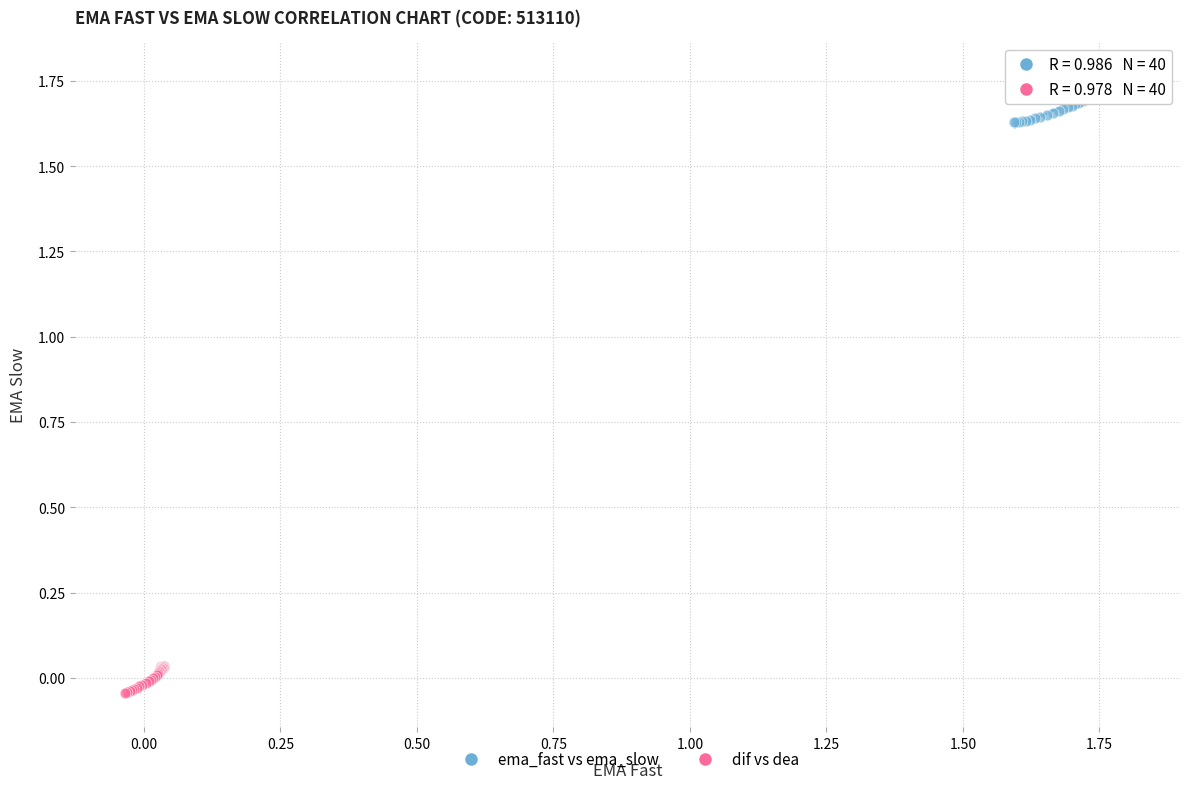

Which series has the widest spread of Y values?

ema_fast vs ema_slow